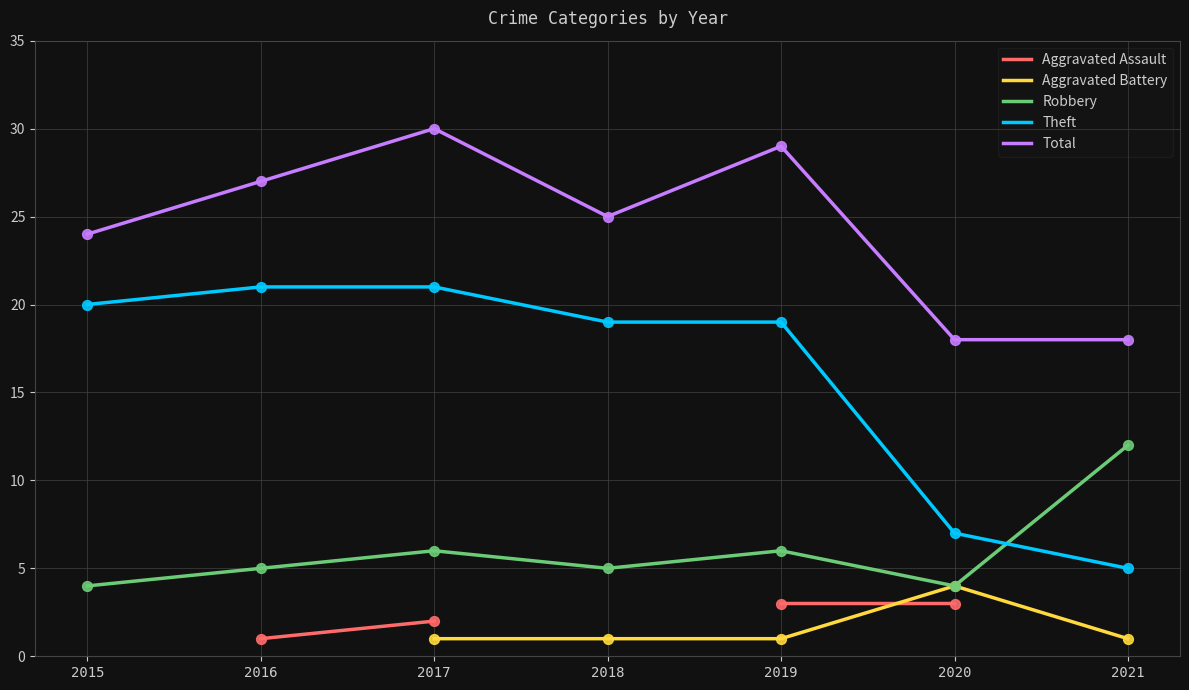

Is the value of Aggravated Assault at 2019 greater than the value of Theft at 2018?

No